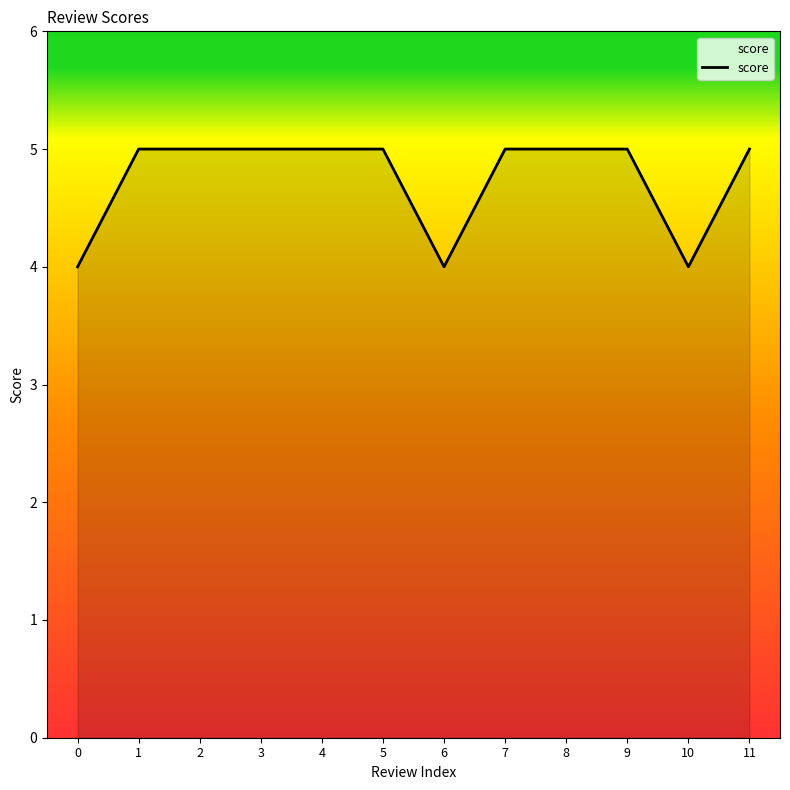

What is the ratio of the value at 11 to the value at 7?

1.0